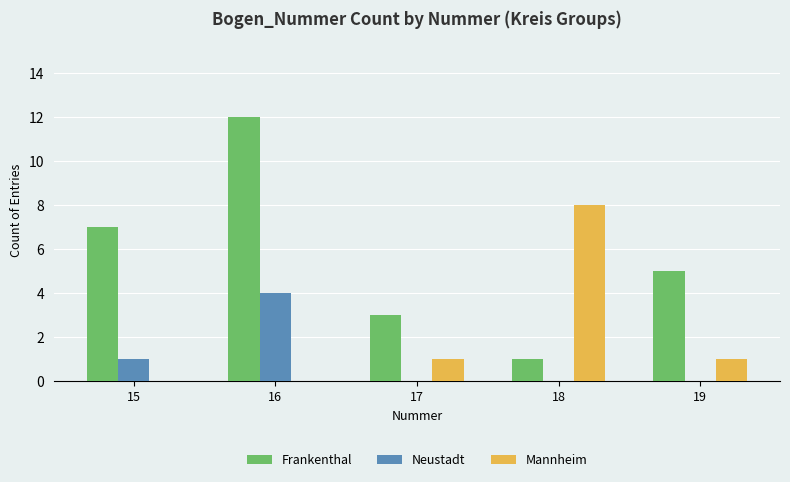

Reading left to right, transcribe all the data shown in this chart.

Frankenthal: 7	12	3	1	5
Neustadt: 1	4	0	0	0
Mannheim: 0	0	1	8	1